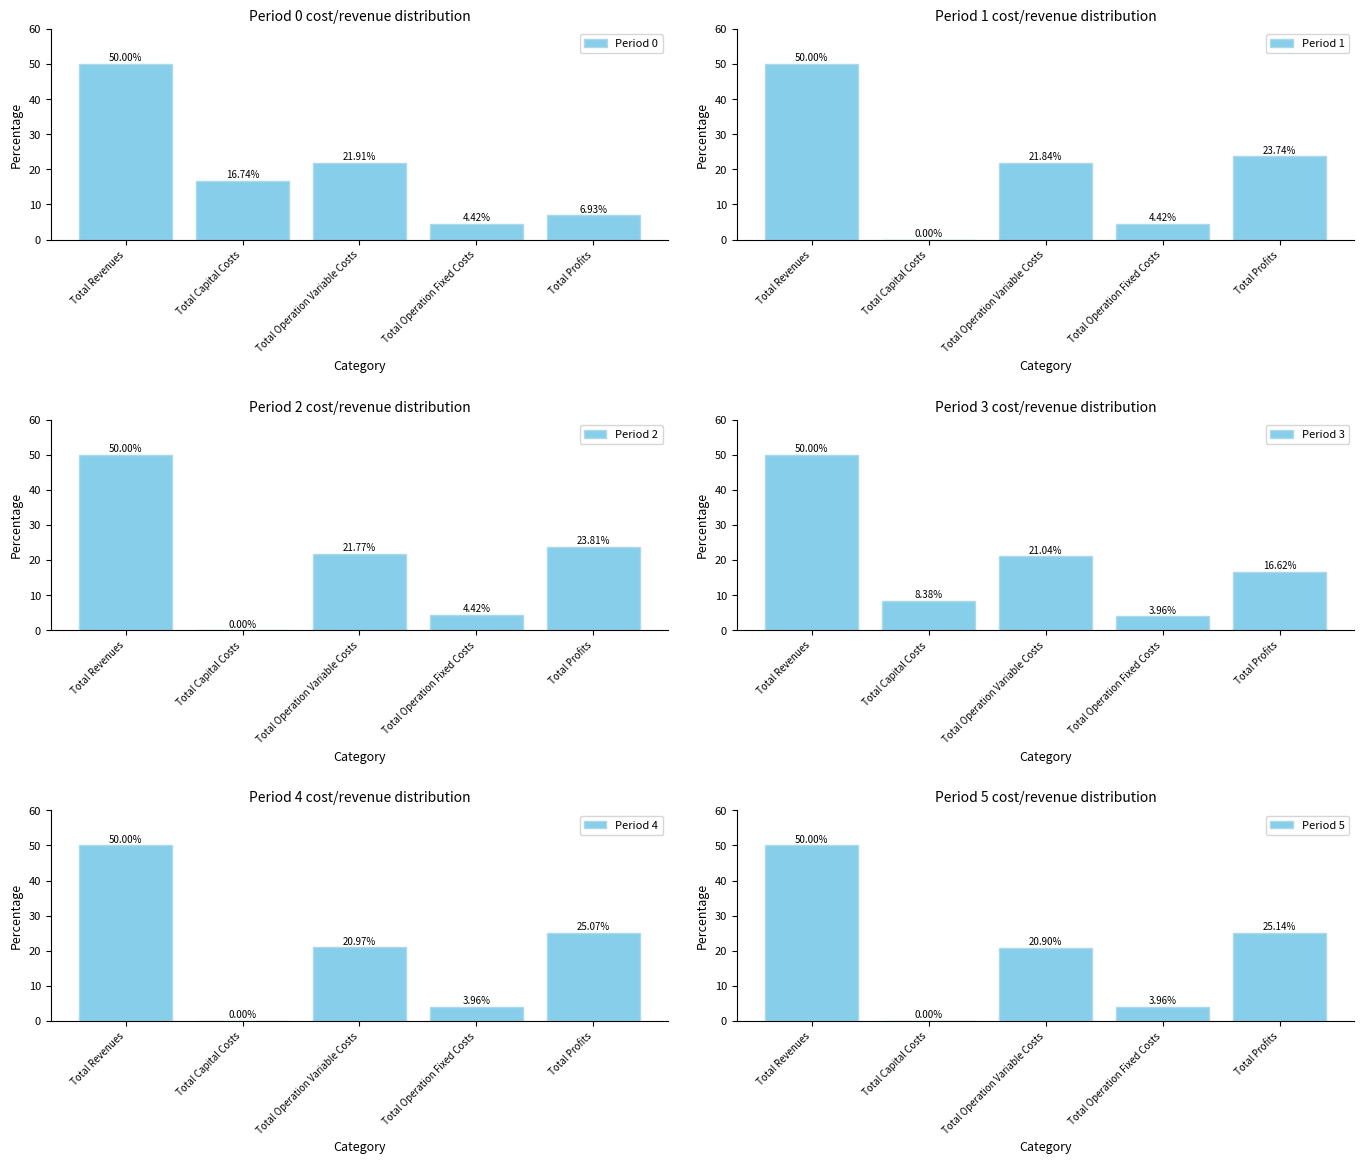

What is the sum of the Period 5 values at Total Revenues and Total Operation Variable Costs?

70.9